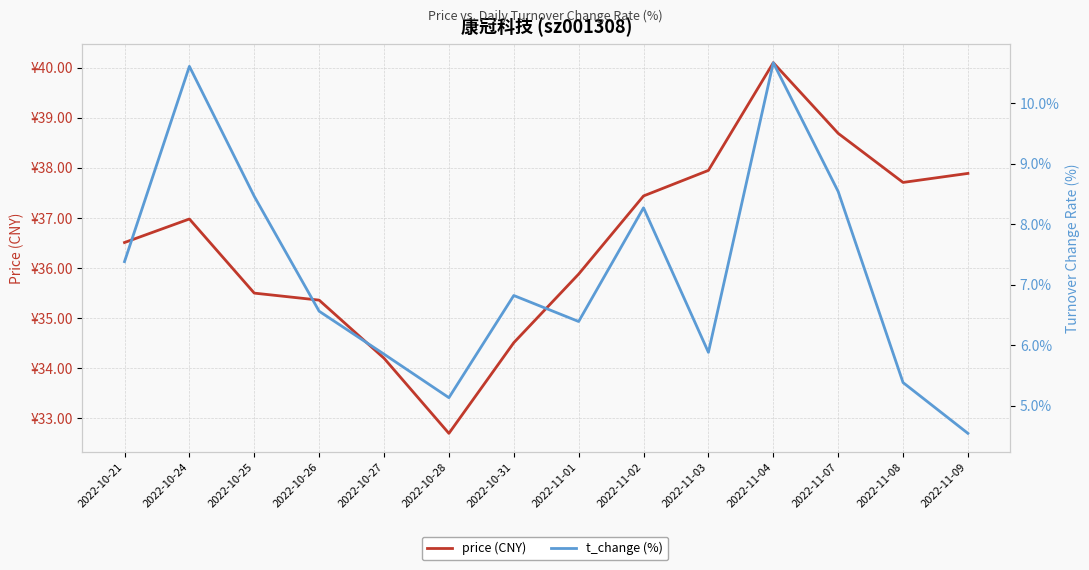

How many lines are shown in the chart?

2